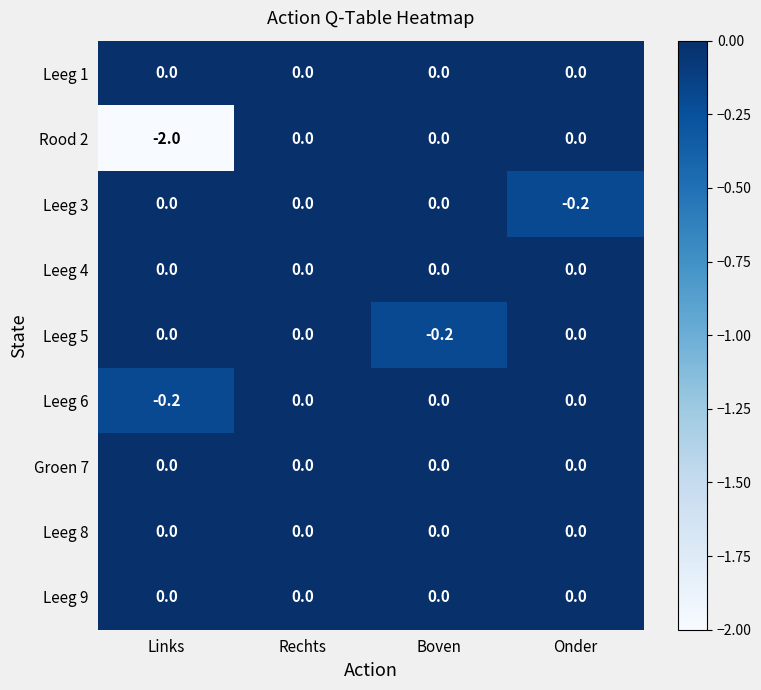

How many categories are shown in the chart?

4